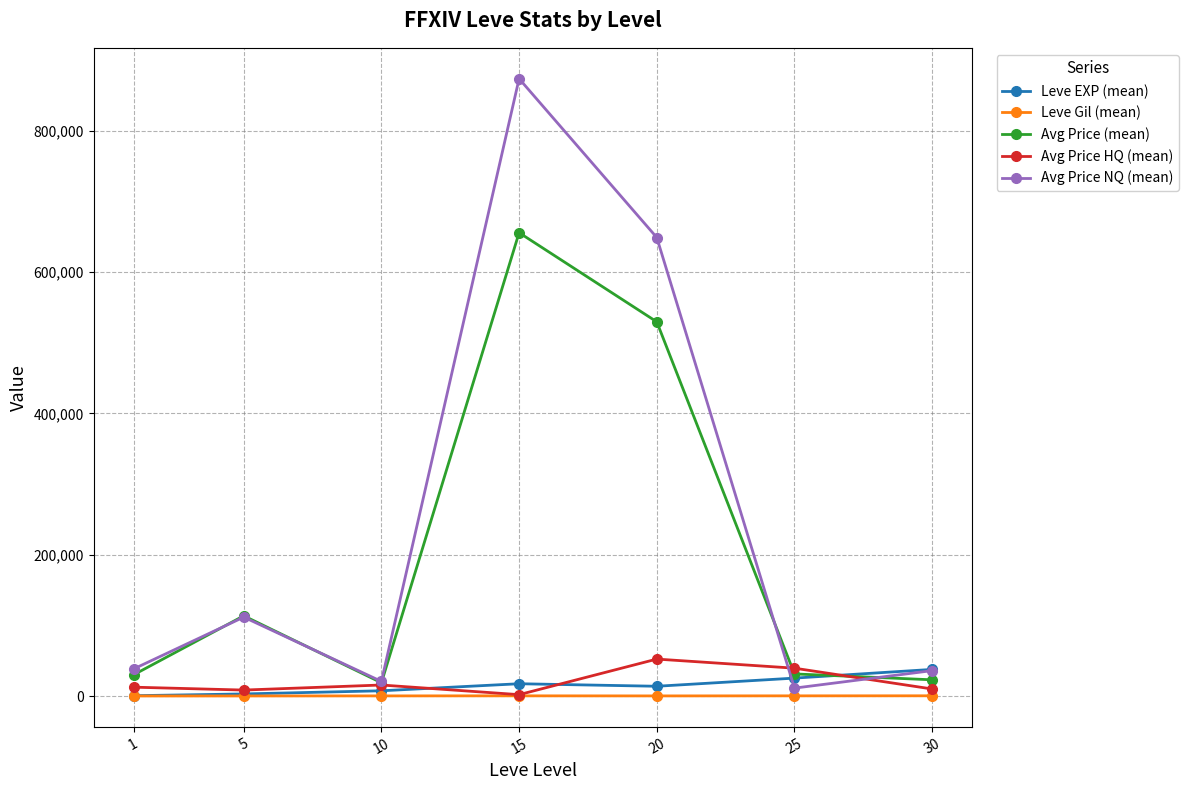

What is the value of the Leve EXP (mean) point at the 4th from the left?

17445.0